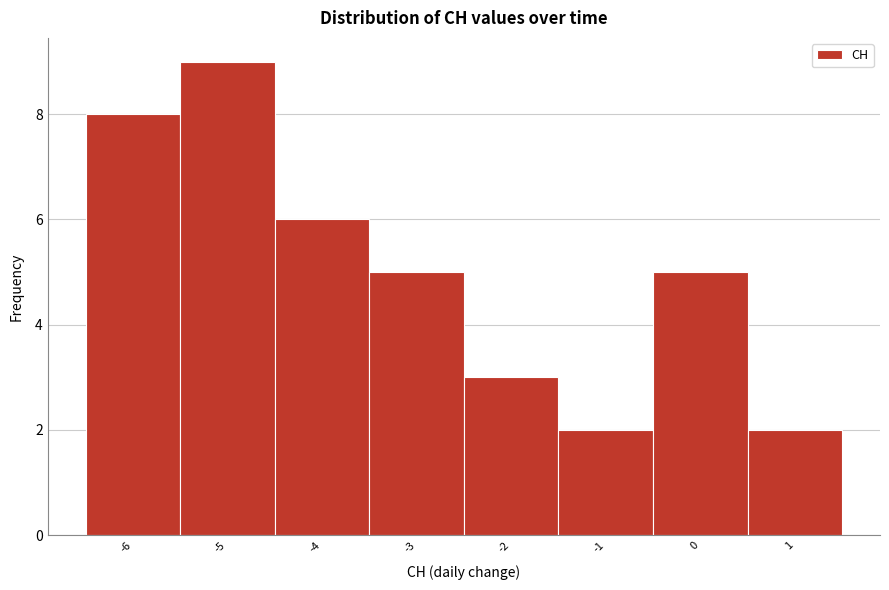

Reading left to right, transcribe this chart: for each bar, give the range it covers on the x-axis and its height. The values are not printed on the chart, so give them approximately, as read against the axis.

-6.5 to -5.5: 8
-5.5 to -4.5: 9
-4.5 to -3.5: 6
-3.5 to -2.5: 5
-2.5 to -1.5: 3
-1.5 to -0.5: 2
-0.5 to 0.5: 5
0.5 to 1.5: 2